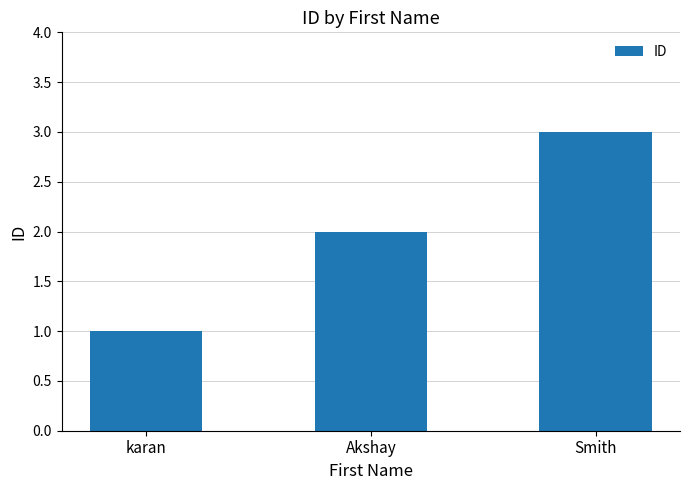

What is the difference between the second highest and minimum values?

1